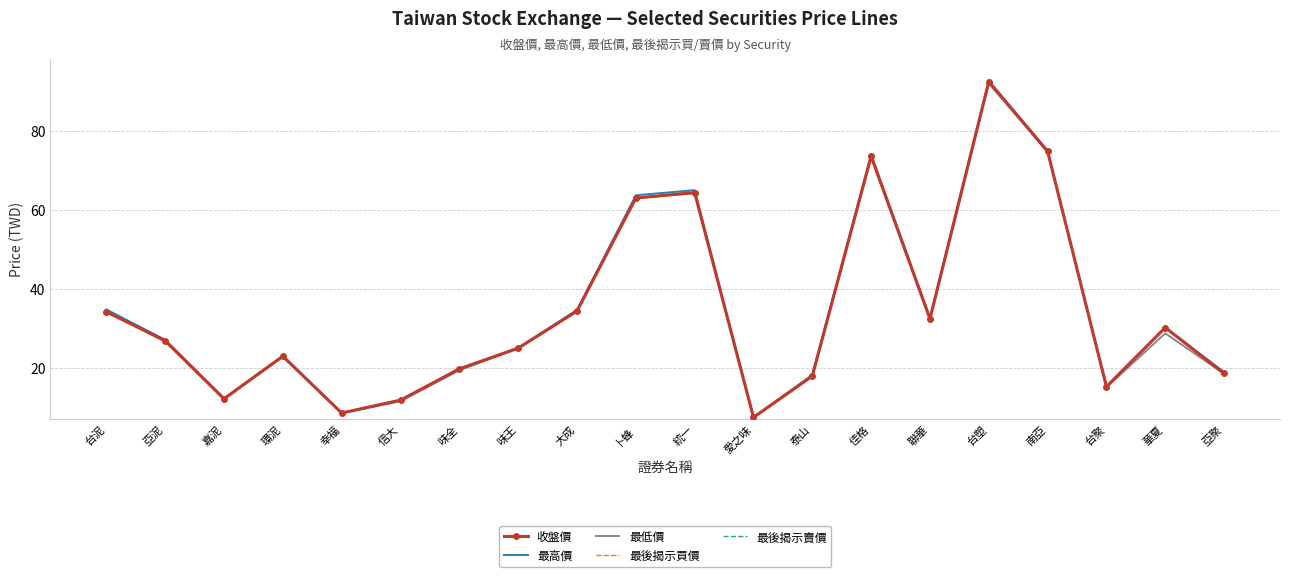

Is the value of 最後揭示賣價 at 台聚 greater than the value of 最高價 at 南亞?

No